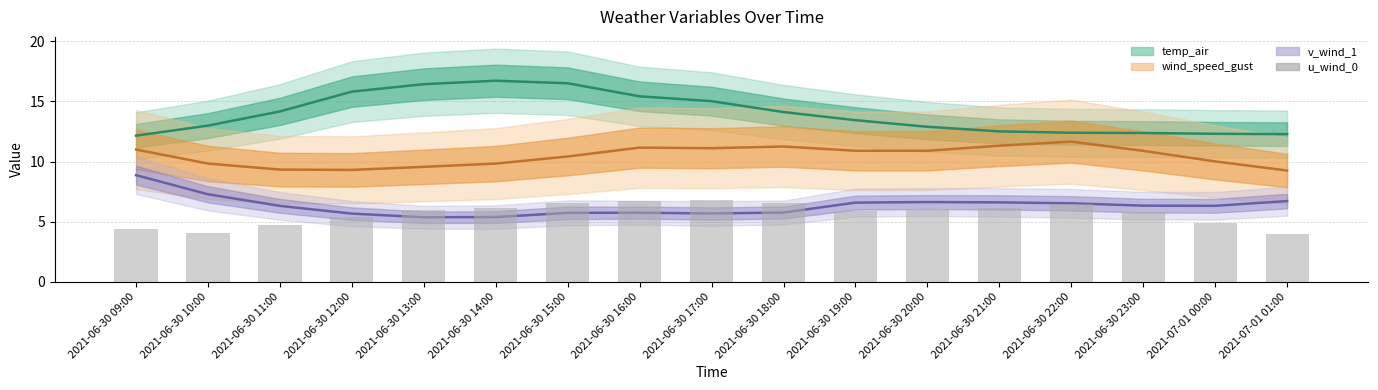

Reading left to right, what are all the values shown in this chart?

4.4	4.1	4.7	5.4	6.0	6.1	6.5	6.7	6.8	6.6	5.9	6.0	6.1	6.5	5.8	4.9	4.0